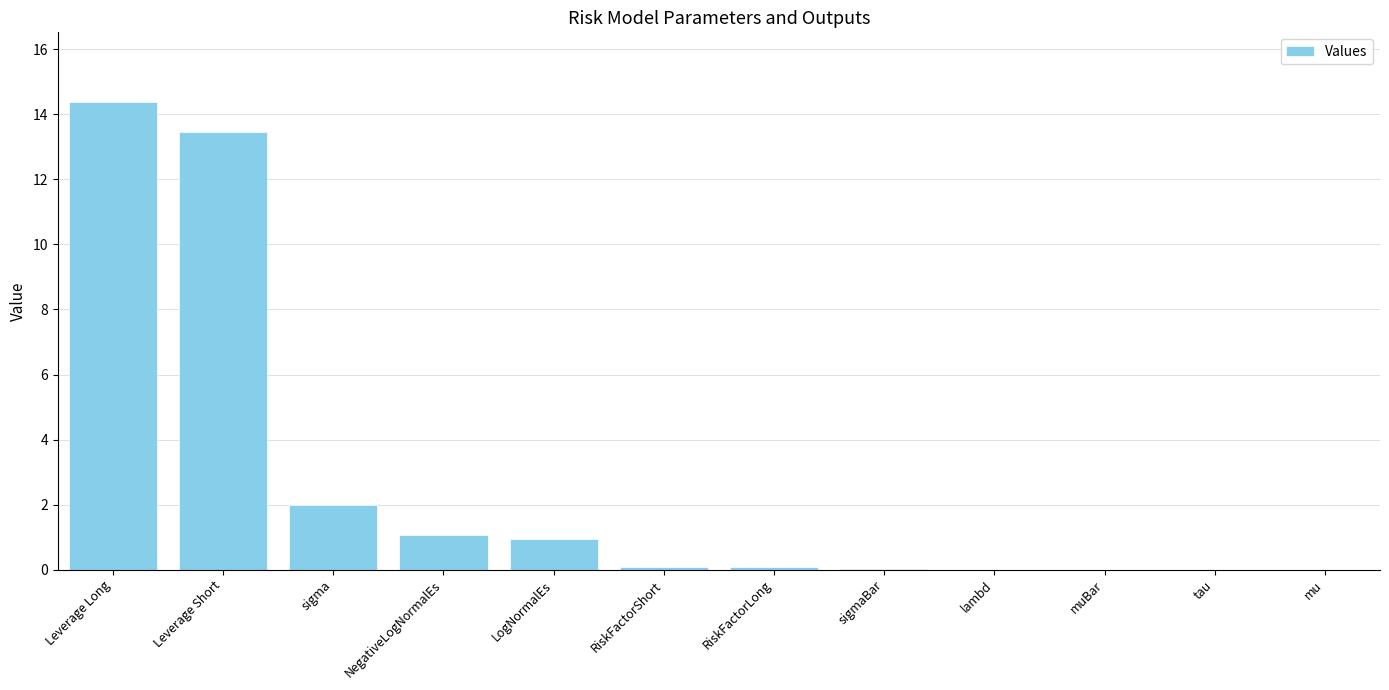

Are the bars grouped side by side (vs. stacked)?

No